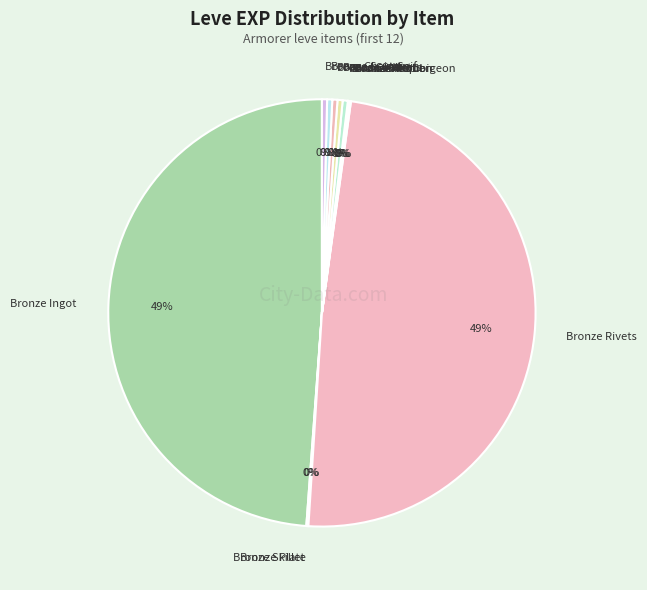

Is it true that Bronze Sallet is 0% of the pie?

True